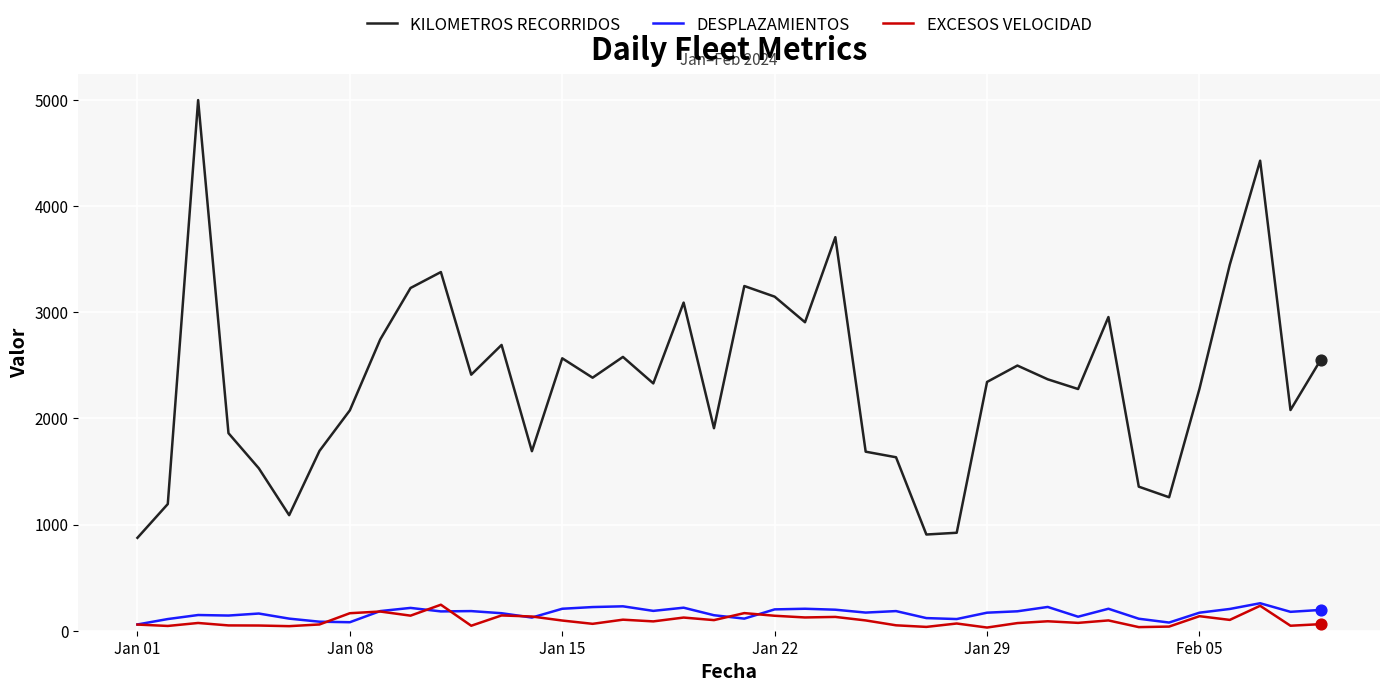

What are all the series names shown in the legend?

KILOMETROS RECORRIDOS, DESPLAZAMIENTOS, EXCESOS VELOCIDAD